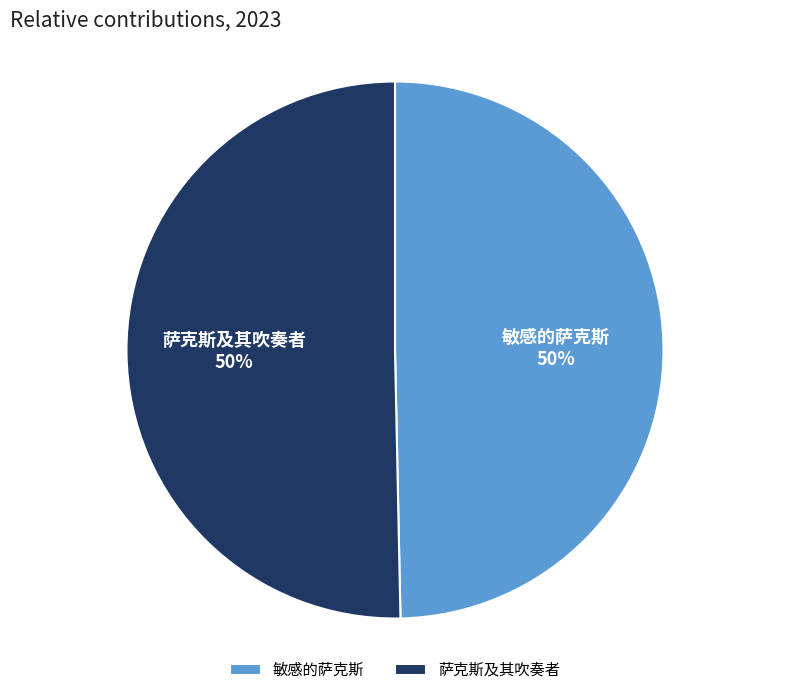

Do 萨克斯及其吹奏者 and 敏感的萨克斯 together represent more than half of the pie?

Yes